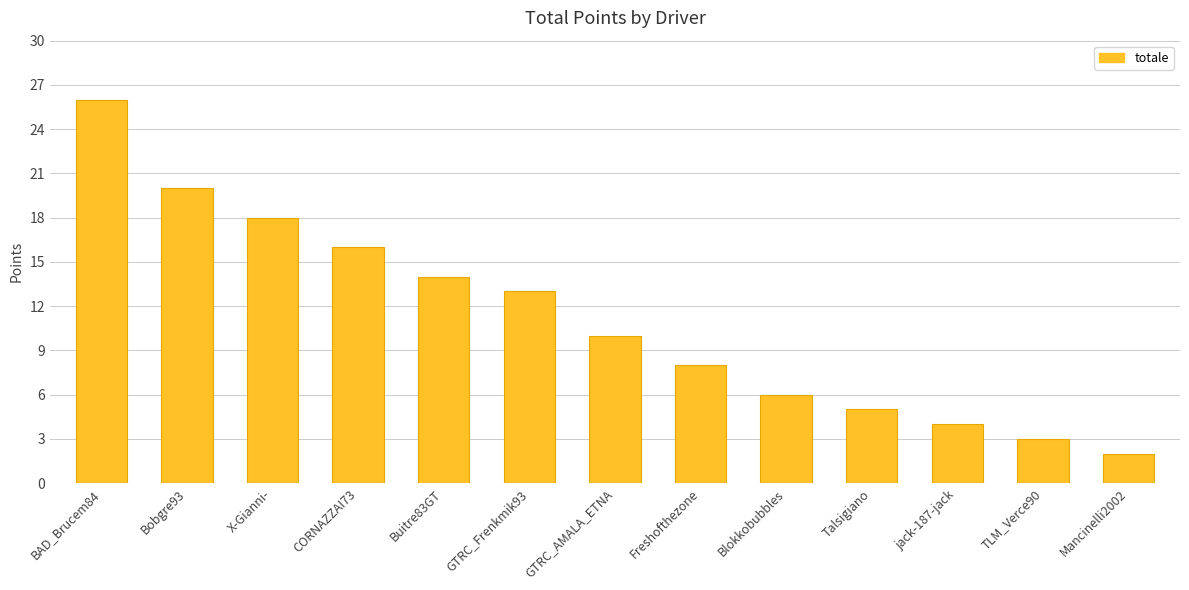

List the labels in order of value, largest first.

BAD_Brucem84, Bobgre93, X-Gianni-, CORNAZZAI73, Buitre83GT, GTRC_Frenkmik93, GTRC_AMALA_ETNA, Freshofthezone, Blokkobubbles, Talsigiano, jack-187-jack, TLM_Verce90, Mancinelli2002